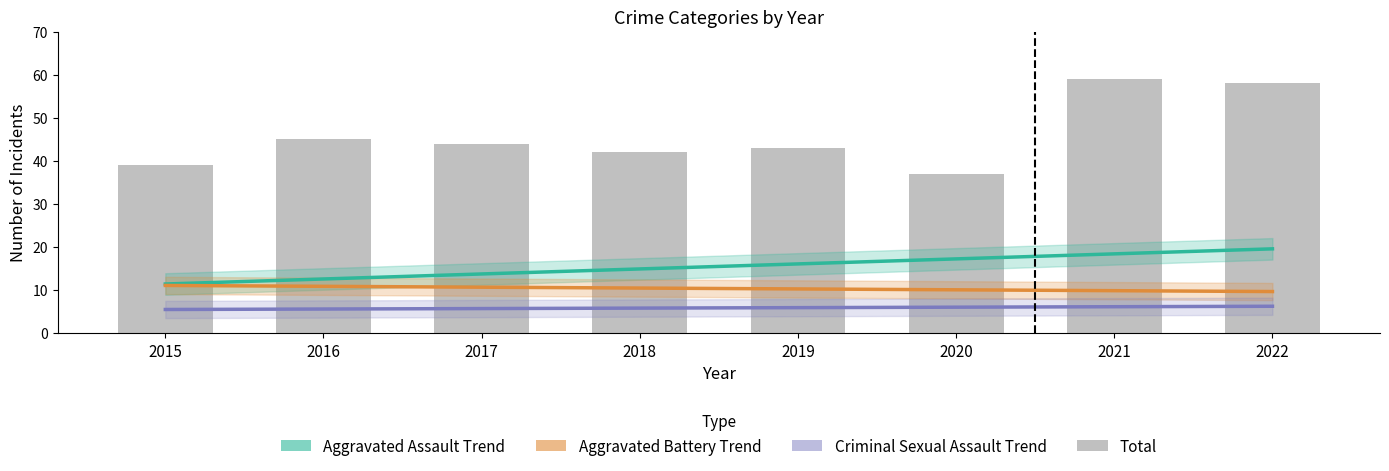

What is the approximate value of Aggravated Assault Trend at 2020?

17.2